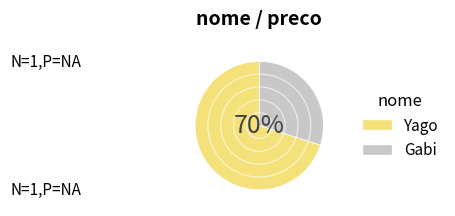

What is the change in value from Yago to Gabi?

-40.3